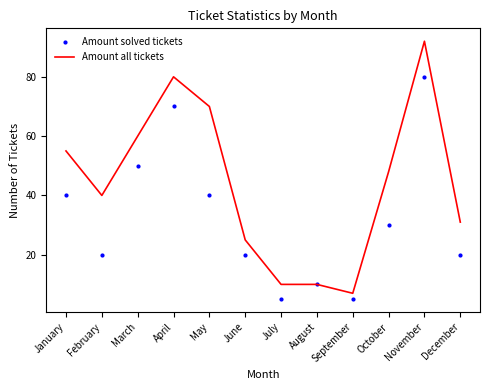

Where is the first local maximum for Amount solved tickets?

April